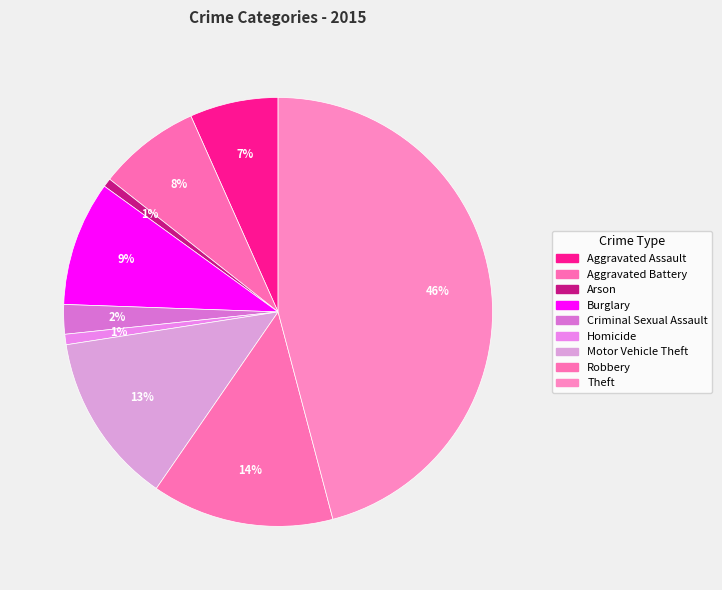

To the nearest percent, what is the difference between the largest and smallest slice percentages?

45%